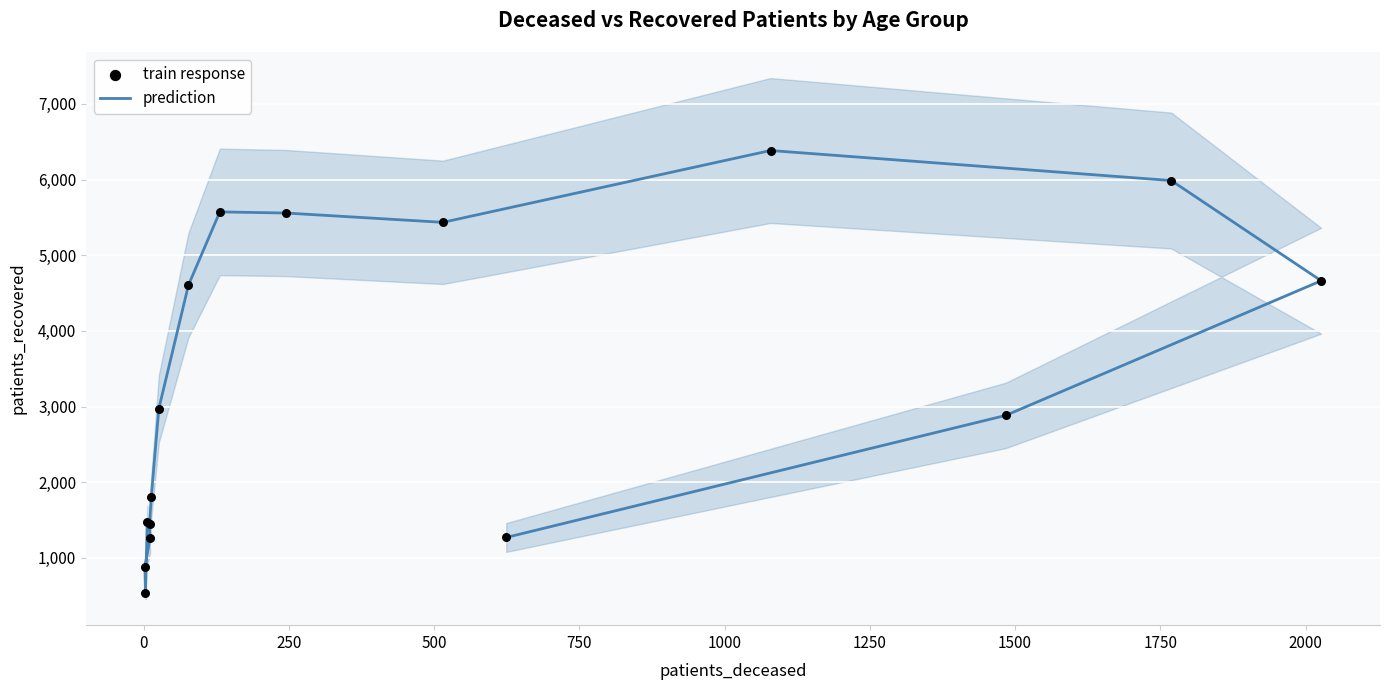

What are all the series names shown in the legend?

prediction, train response